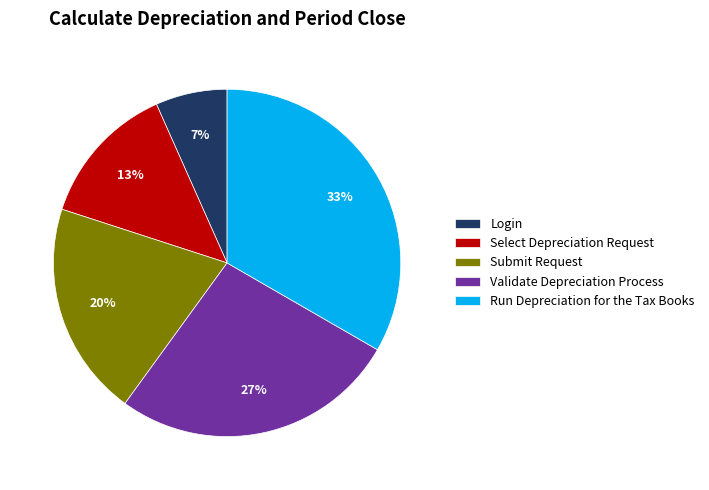

Is there a majority slice in this chart?

No